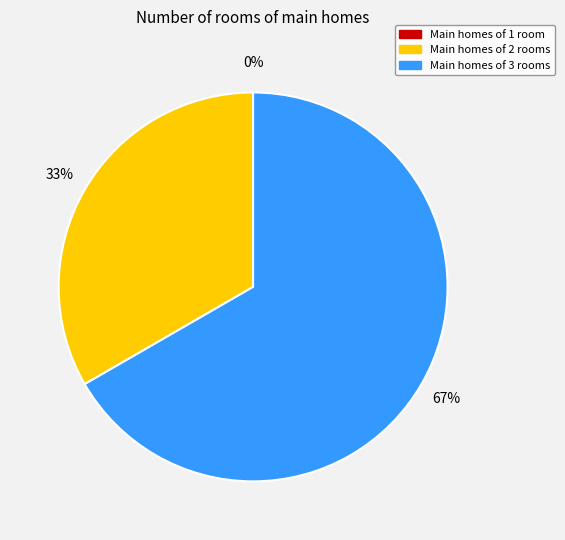

Does 1 represent more than half of the total?

No